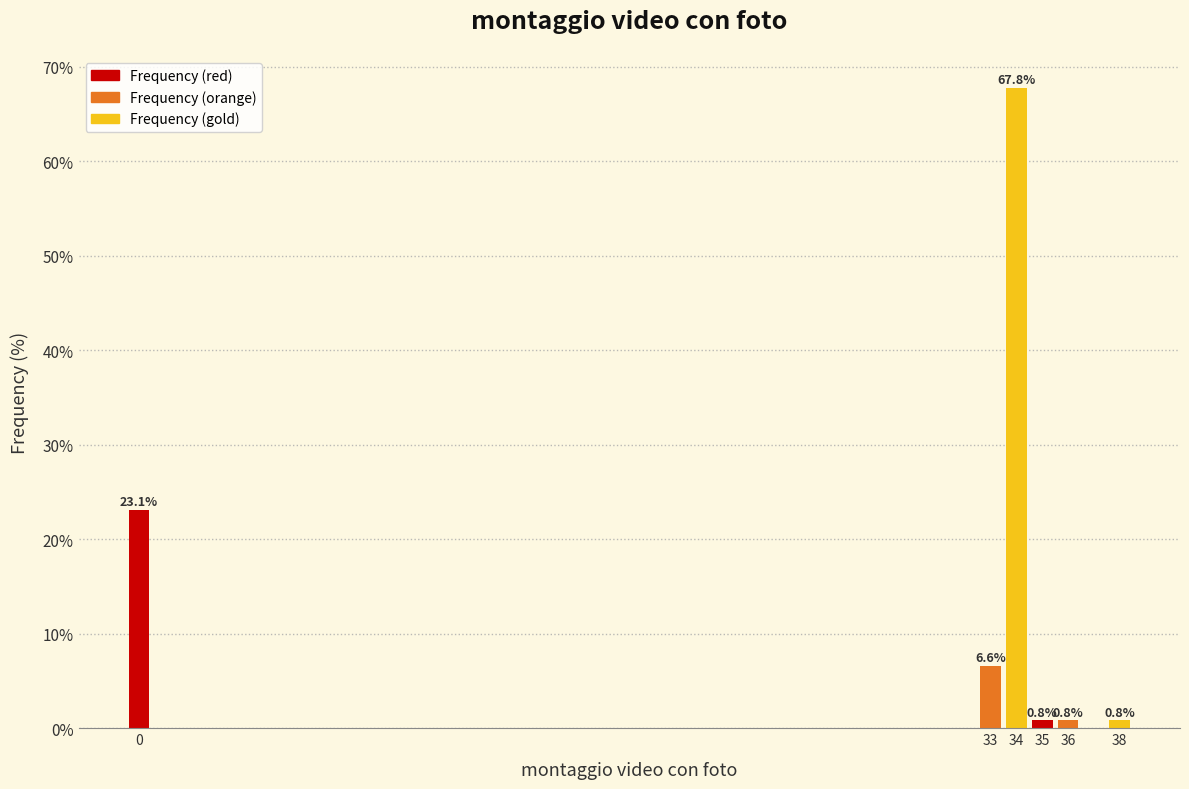

Reading left to right, transcribe all the data shown in this chart.

23.1	6.6	67.8	0.8	0.8	0.8